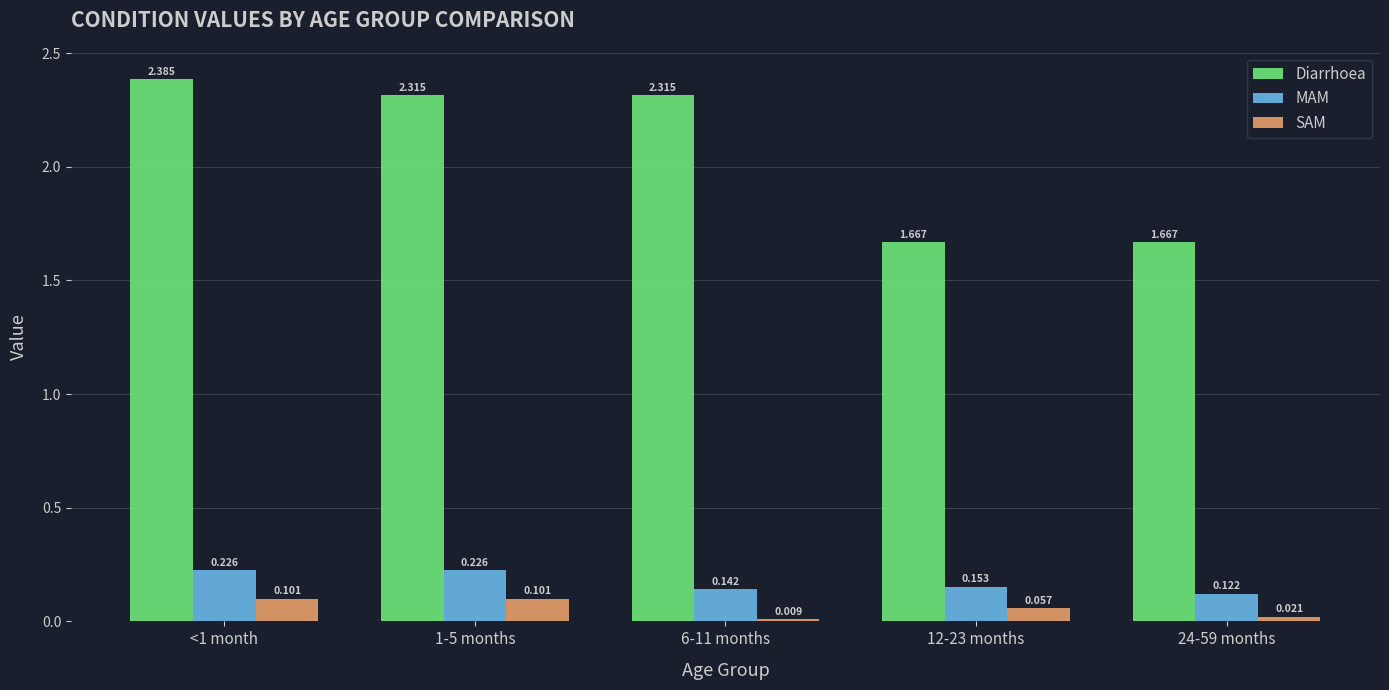

What are all the series names shown in the legend?

Diarrhoea, MAM, SAM